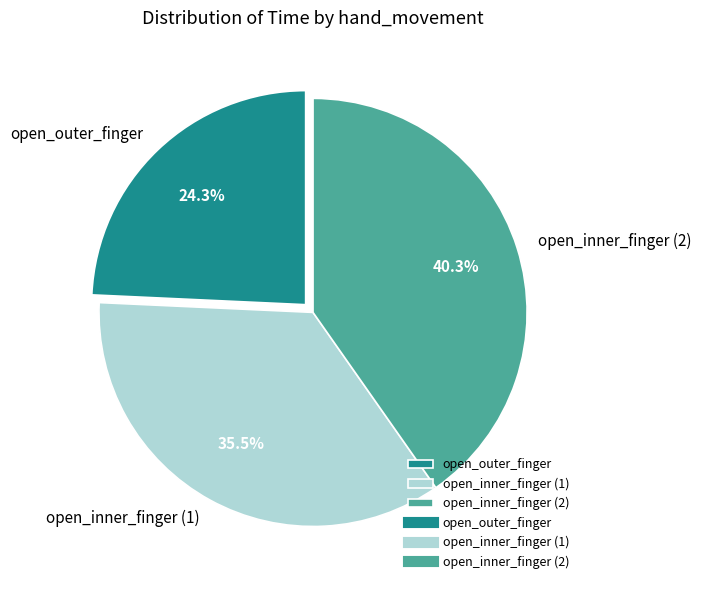

Is there any slice that represents more than half of the pie?

No